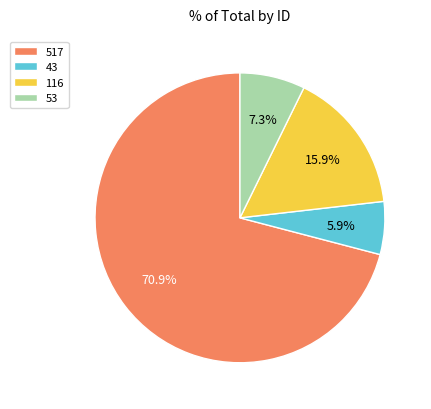

To the nearest percent, what portion does 53 represent?

7%